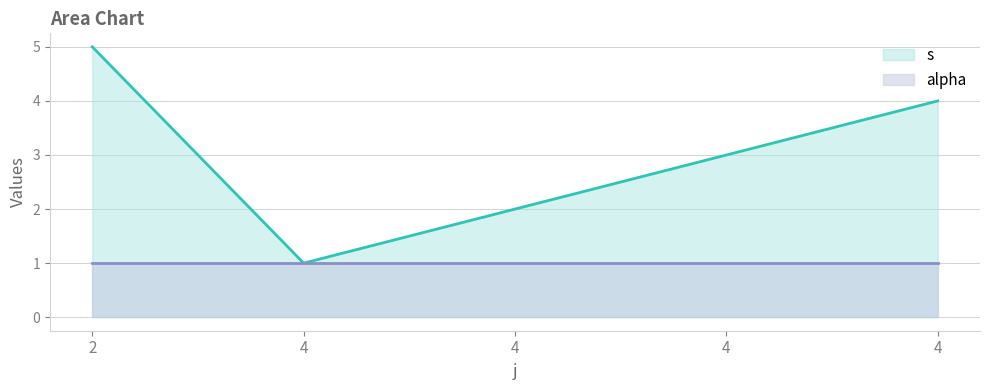

Approximately how many times larger is the value at 4 compared to 4?

1.5